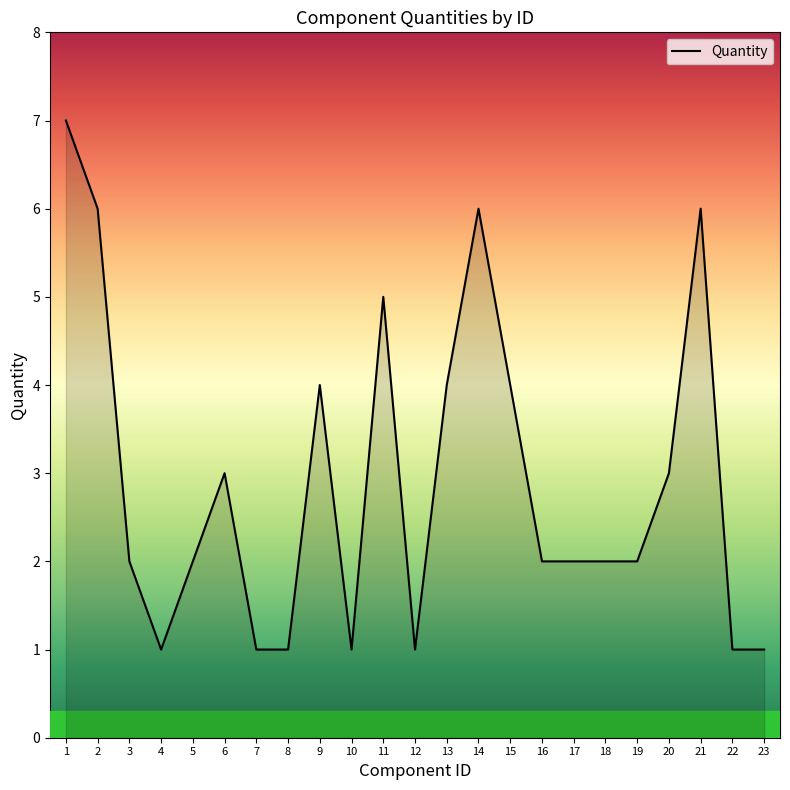

What is the maximum value shown in the chart?

7